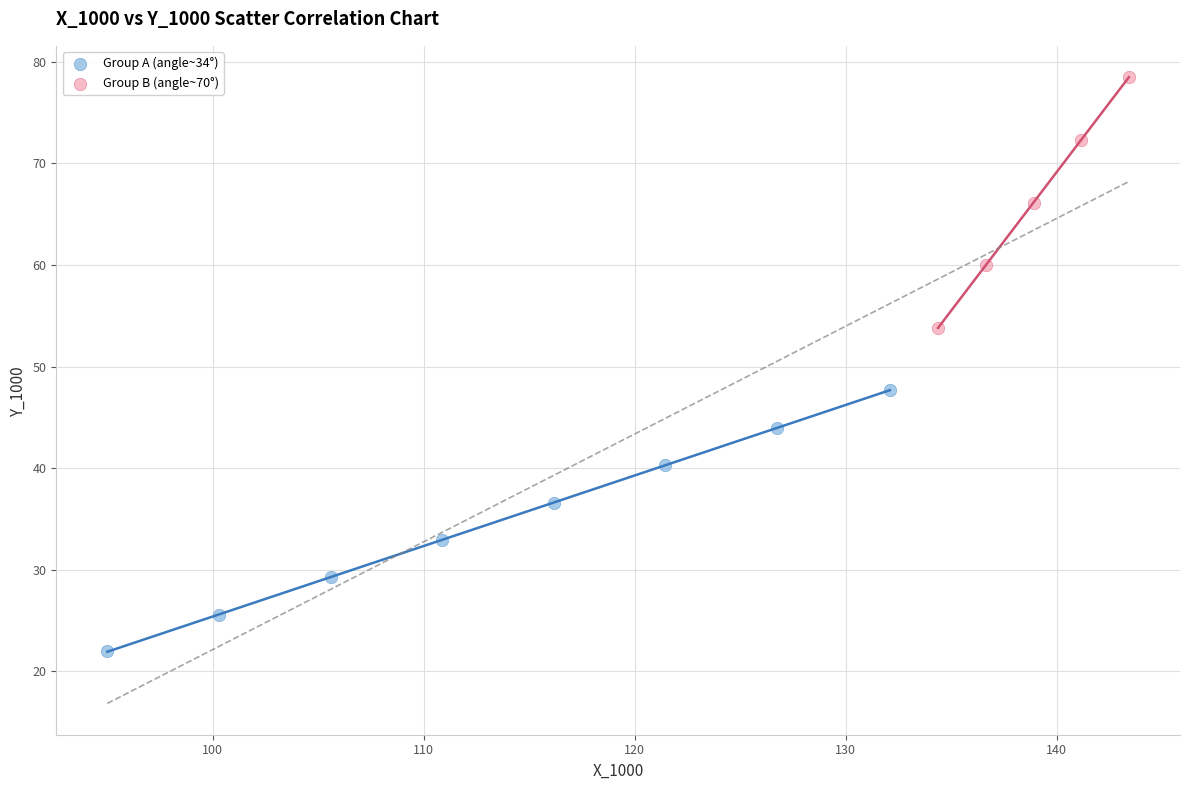

Which series reaches the maximum Y coordinate?

Group B (angle~70°)